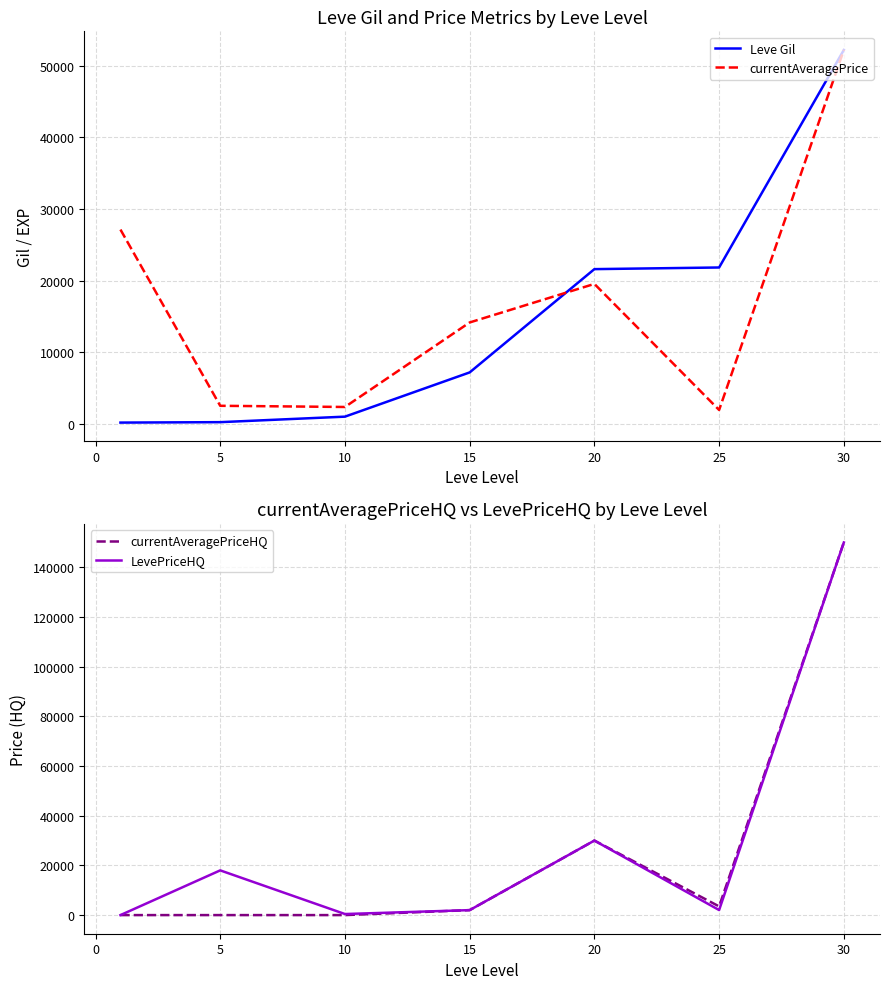

Read the LevePriceHQ value at 15, to the nearest 10.

2000